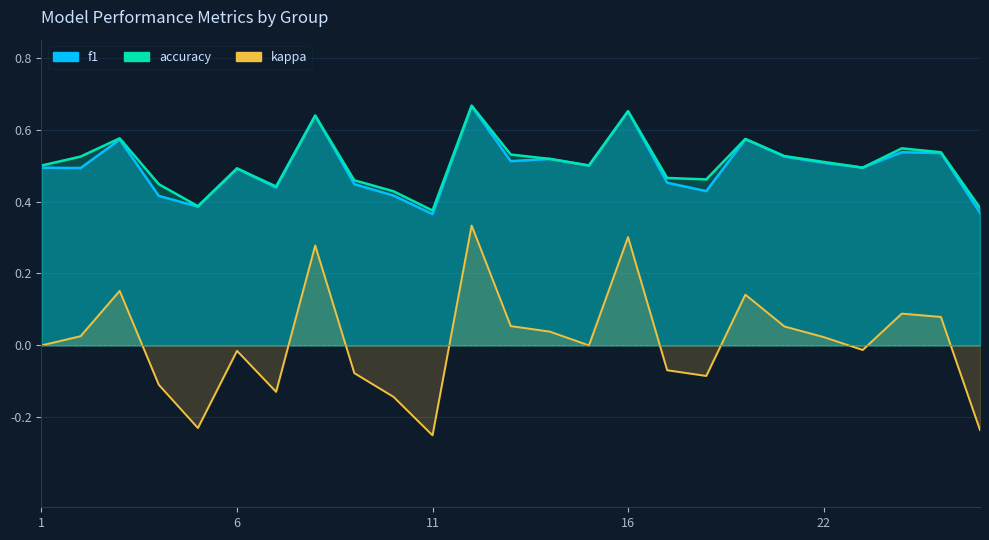

True or false: kappa and accuracy cross at least once.

False